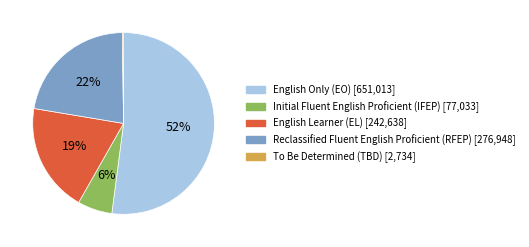

Is the sum of English Only (EO) and Reclassified Fluent English Proficient (RFEP) greater than half?

Yes